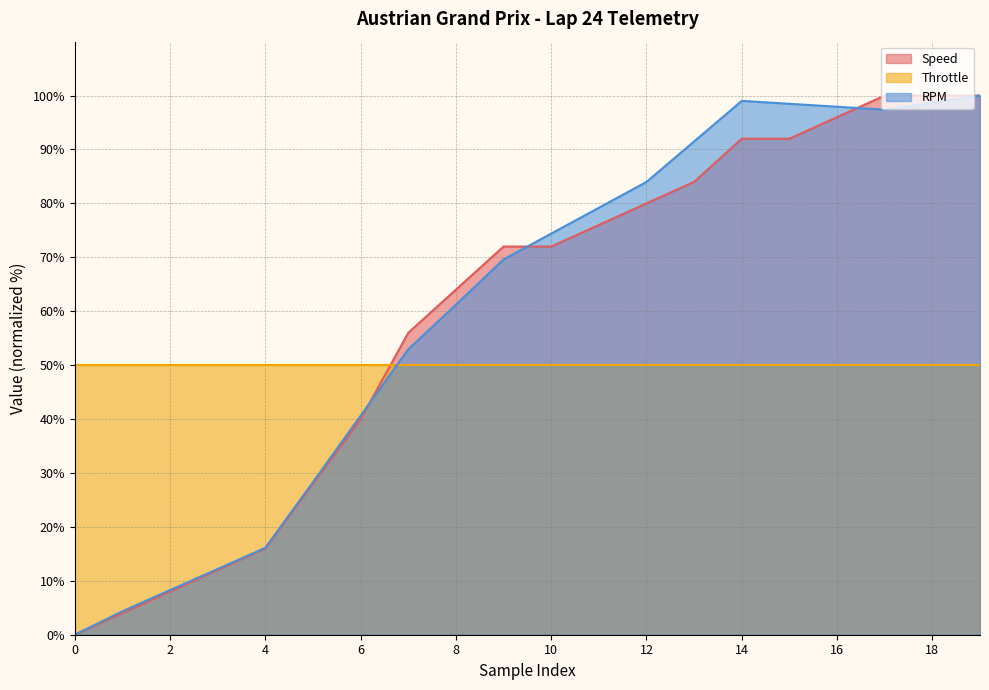

The RPM series shows 24.0 at 4. True or false?

False